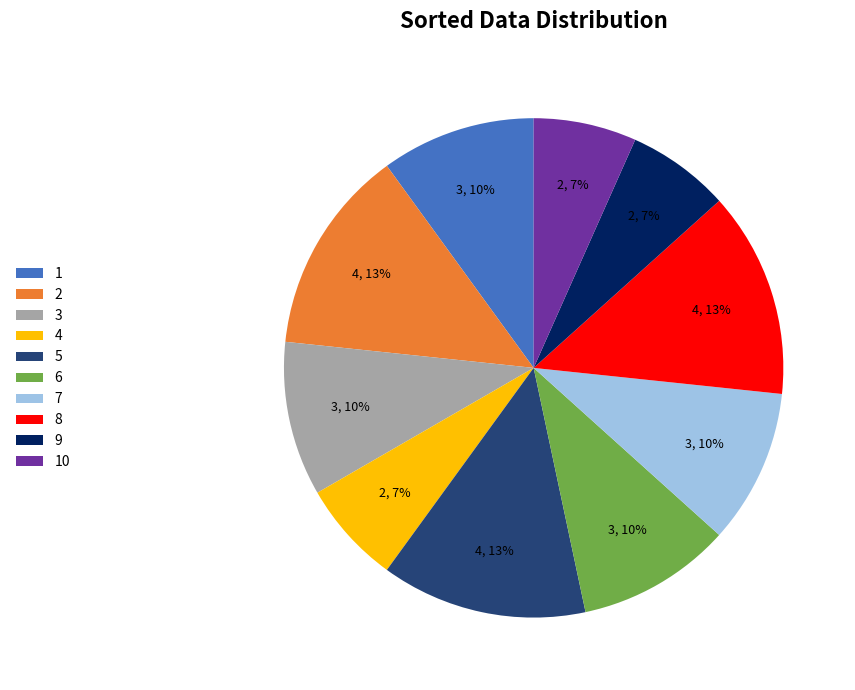

To the nearest percent, what is the difference between the 3 and 8 slice percentages?

3%